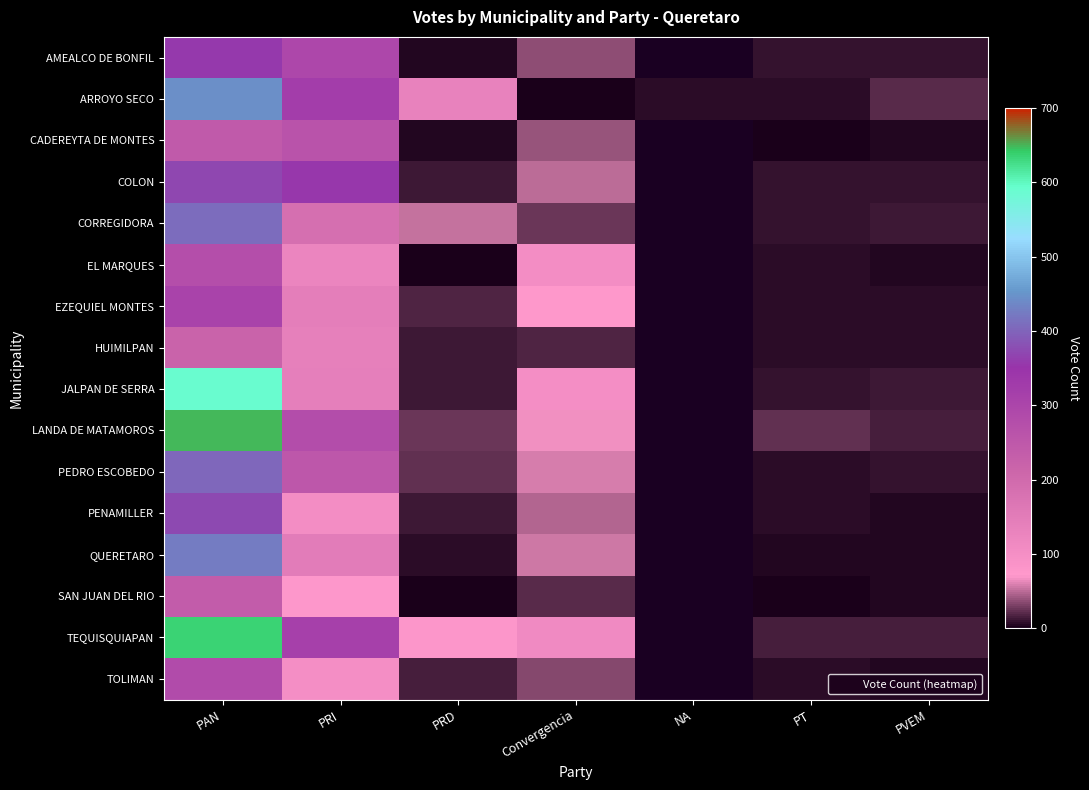

What is the total value across all series at PVEM?

143.0